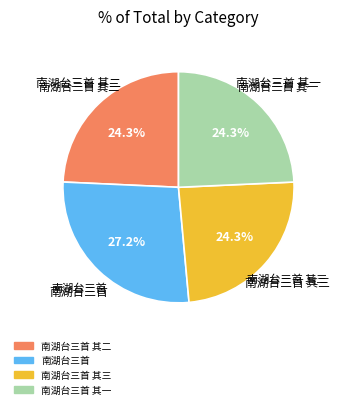

Is there a majority slice in this chart?

No